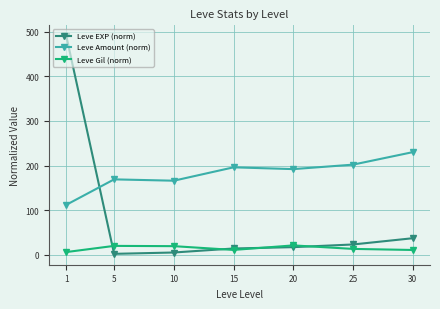

How many distinct data groups are displayed?

3